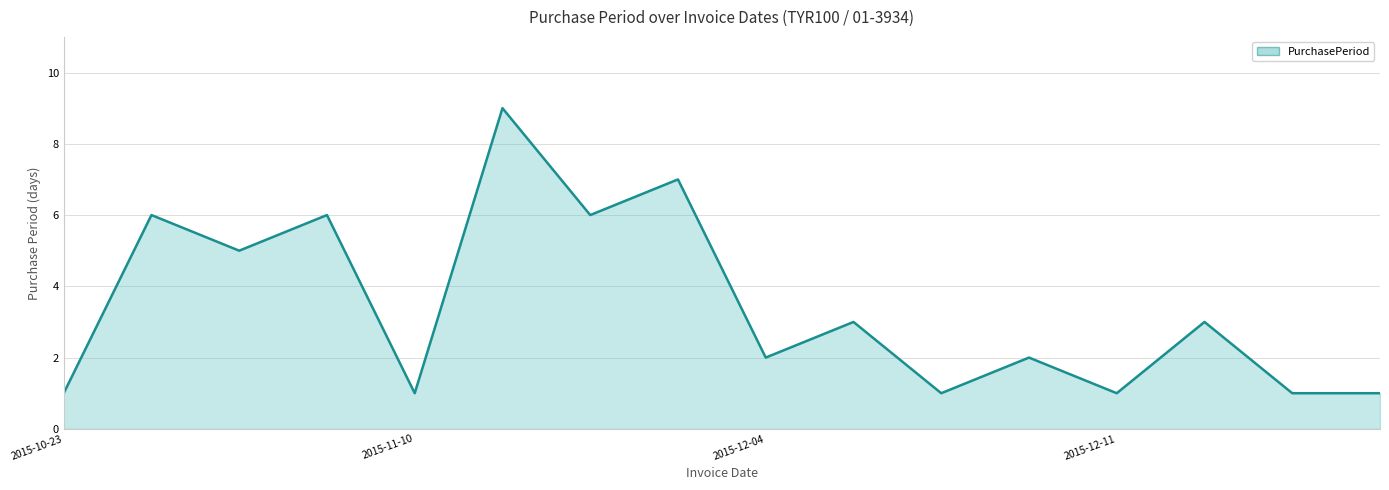

What is the difference between the maximum and minimum values?

8